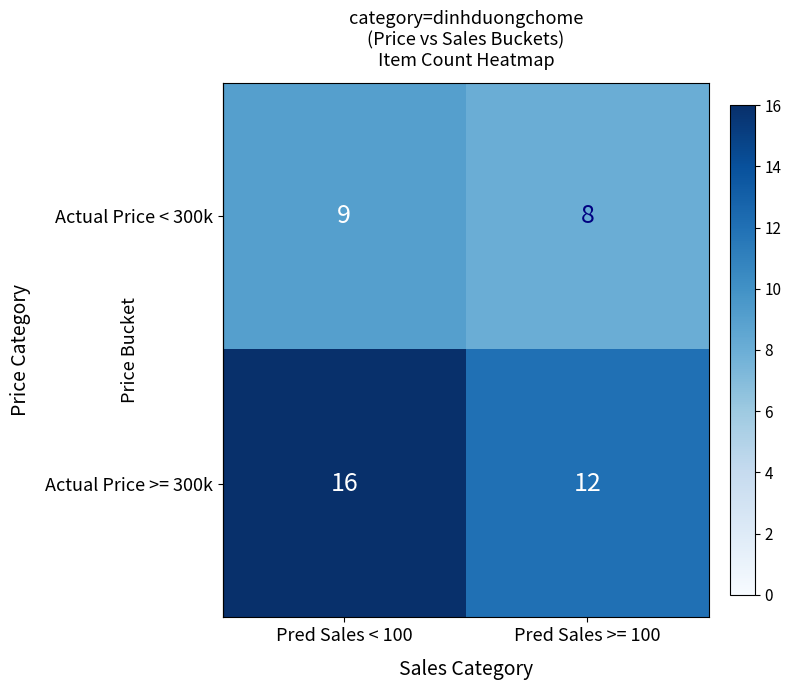

How many data points does each series have?

2